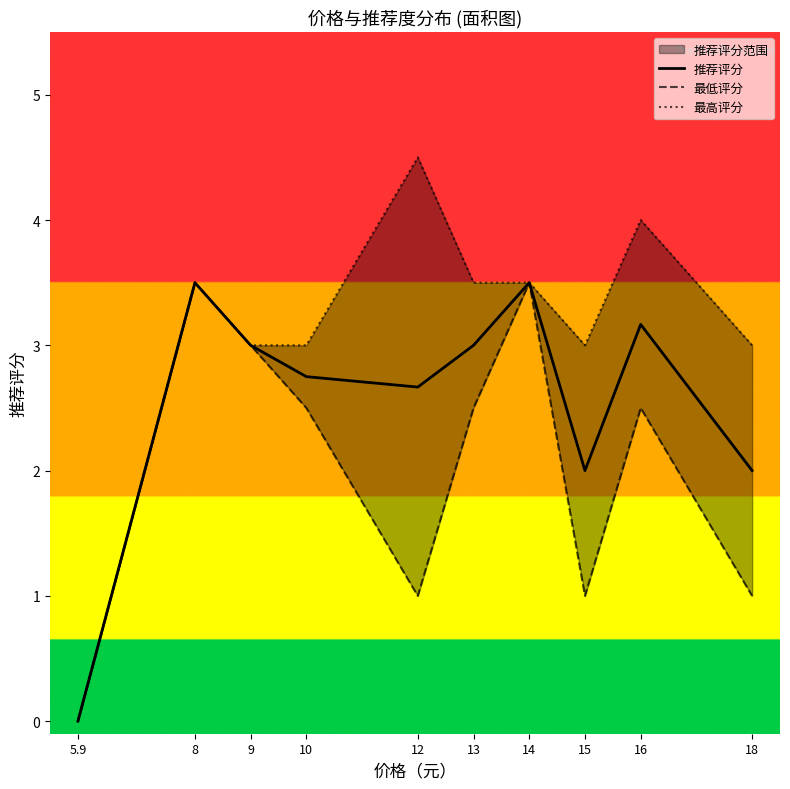

True or false: 推荐评分 and 最高评分 intersect in this chart.

False